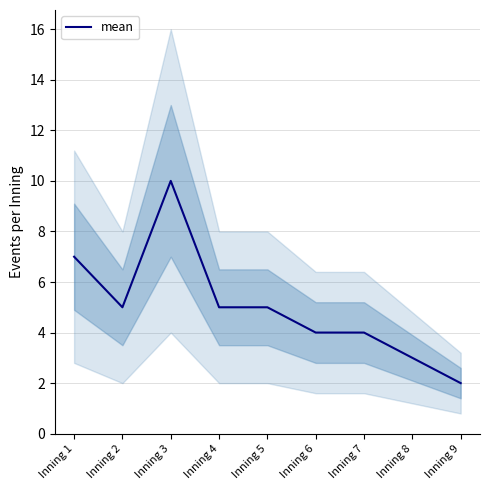

What is the difference between the second highest and minimum values?

5